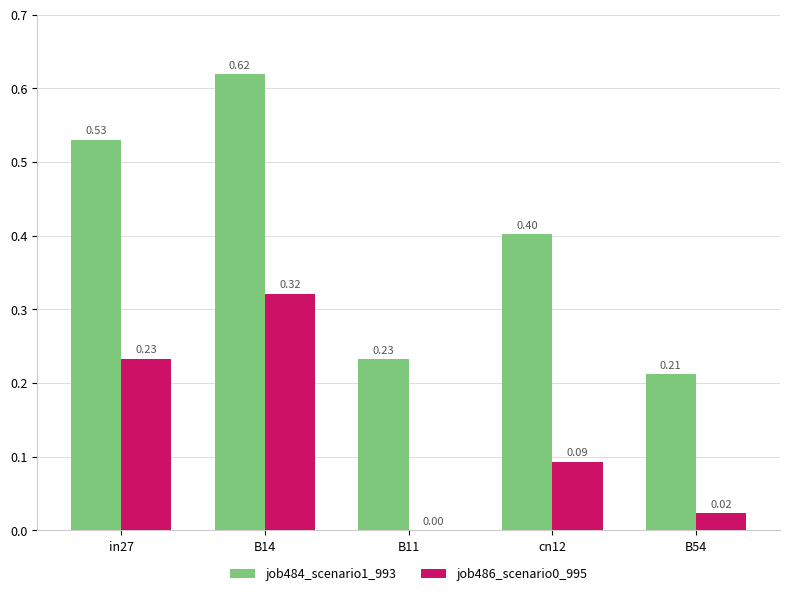

Is the value of job484_scenario1_993 at in27 greater than the value of job486_scenario0_995 at in27?

Yes